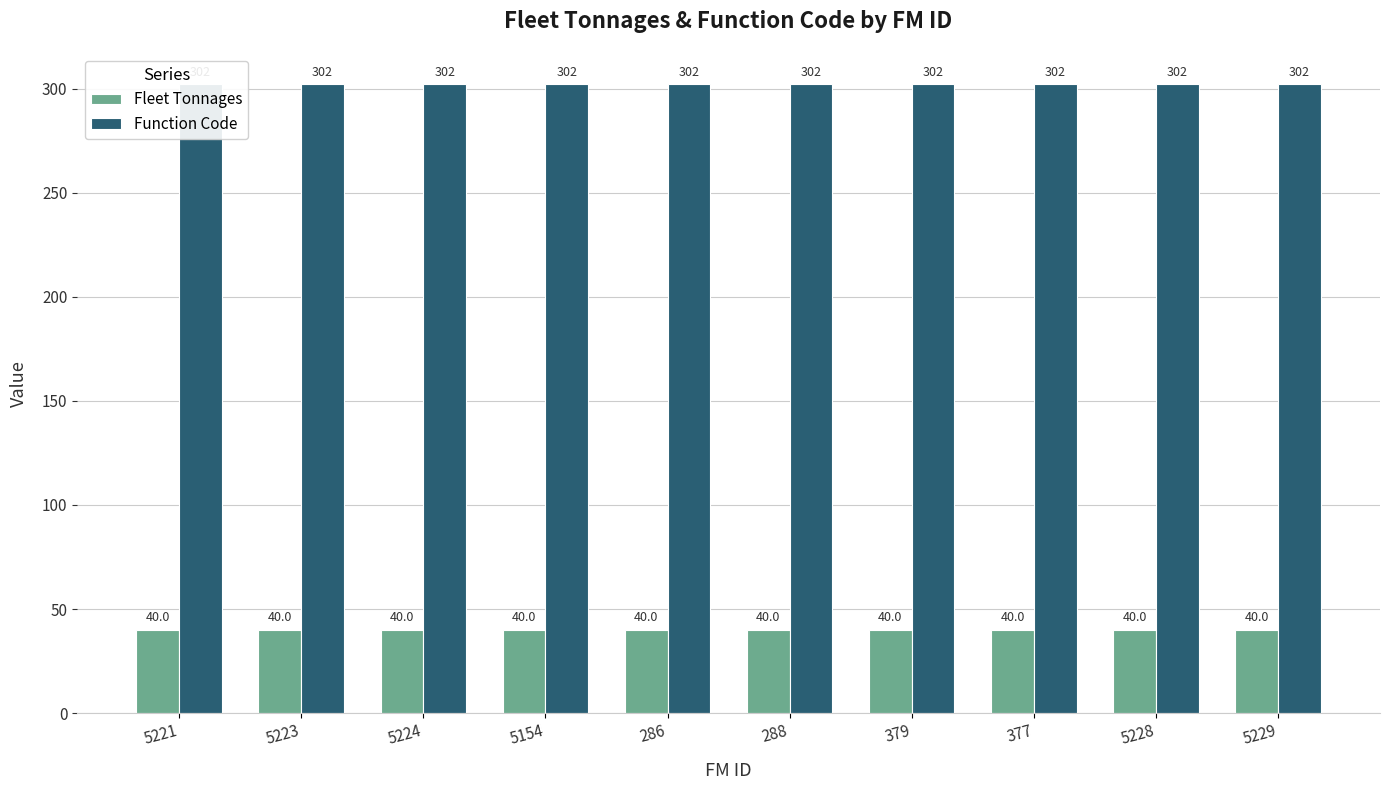

The Fleet Tonnages series shows 40 at 5154. True or false?

True